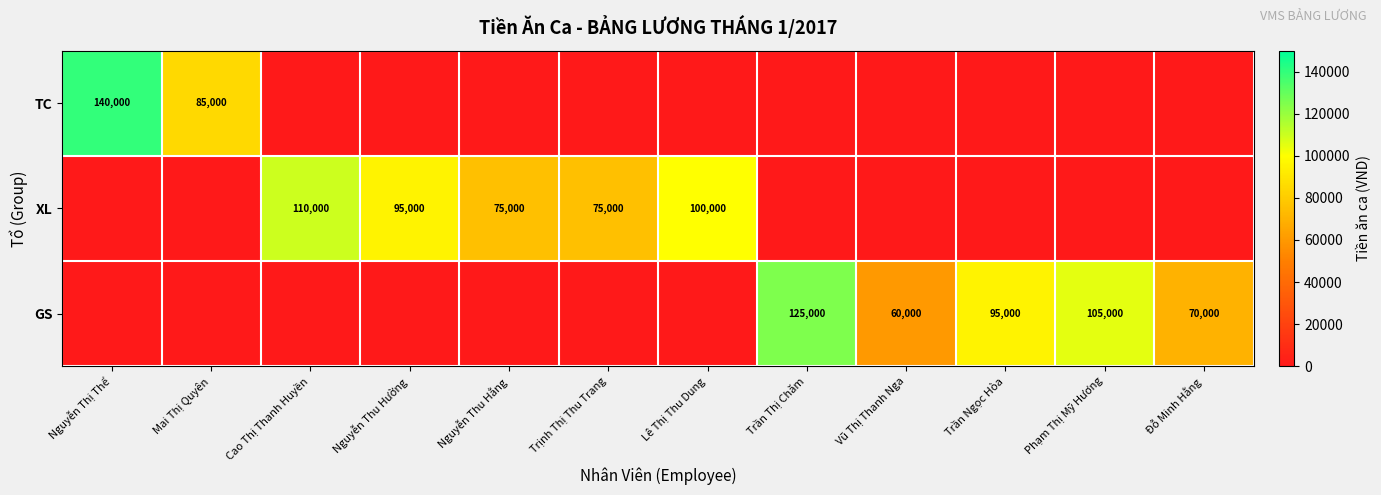

The GS series shows 180618 at Phạm Thị Mỹ Hương. True or false?

False